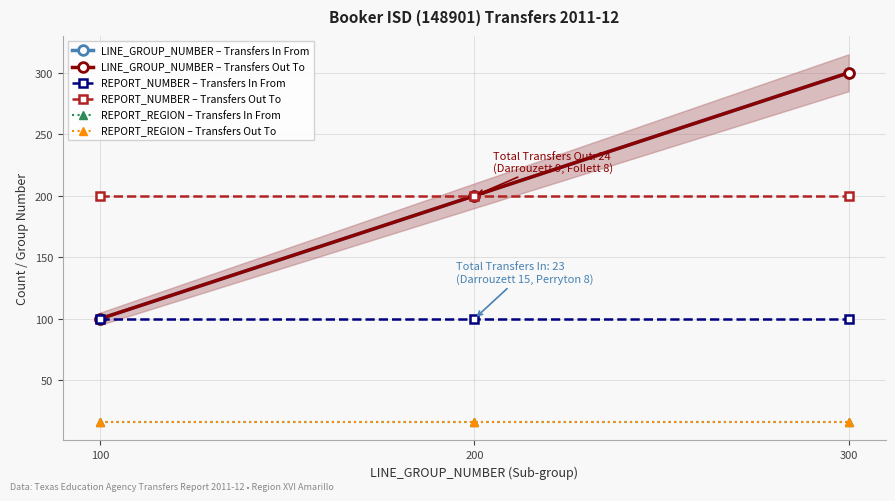

Reading right to left, extract all data points from this chart.

LINE_GROUP_NUMBER – Transfers In From: 300	200	100
LINE_GROUP_NUMBER – Transfers Out To: 300	200	100
REPORT_NUMBER – Transfers In From: 100	100	100
REPORT_NUMBER – Transfers Out To: 200	200	200
REPORT_REGION – Transfers In From: 16	16	16
REPORT_REGION – Transfers Out To: 16	16	16